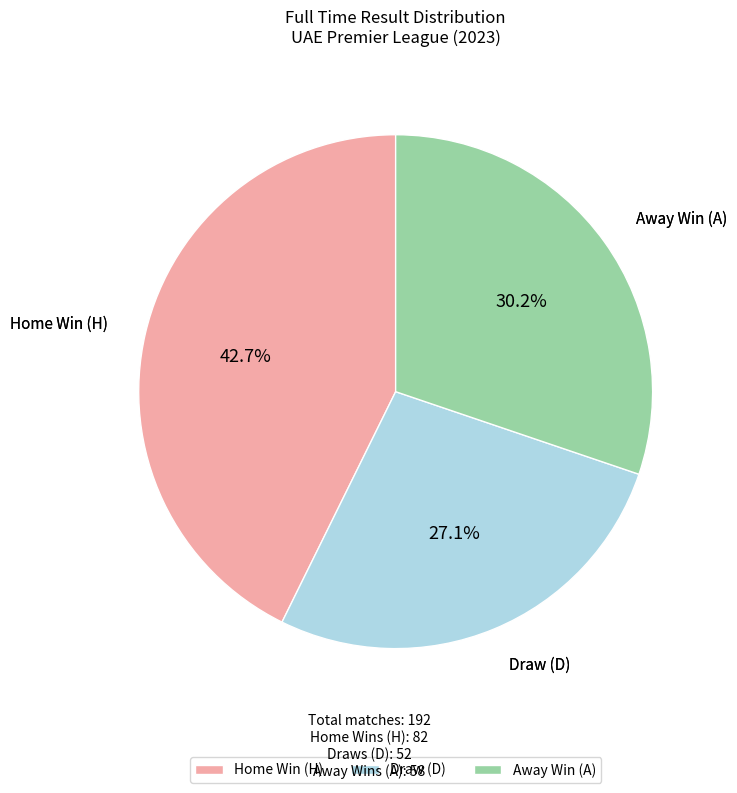

To the nearest percent, what is the difference between the largest and smallest slice percentages?

16%